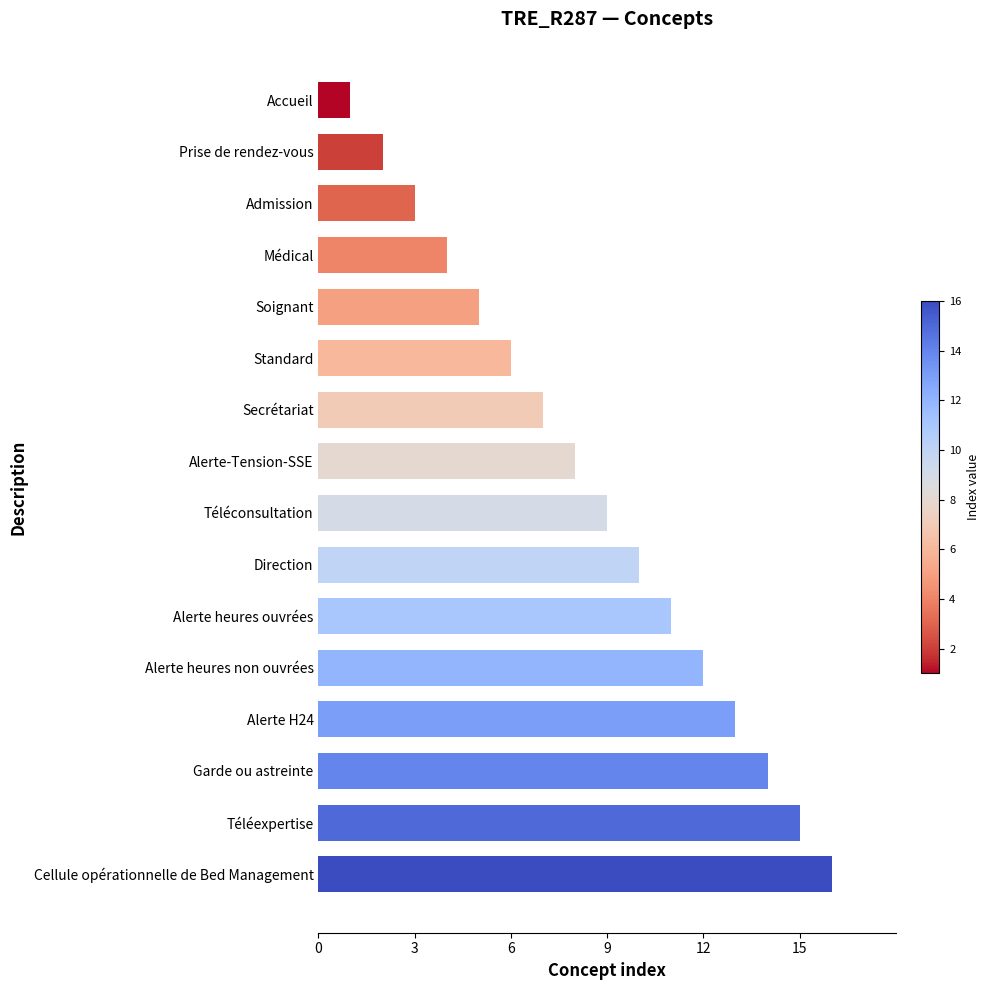

Rank the categories by value from lowest to highest.

Accueil, Prise de rendez-vous, Admission, Médical, Soignant, Standard, Secrétariat, Alerte-Tension-SSE, Téléconsultation, Direction, Alerte heures ouvrées, Alerte heures non ouvrées, Alerte H24, Garde ou astreinte, Téléexpertise, Cellule opérationnelle de Bed Management